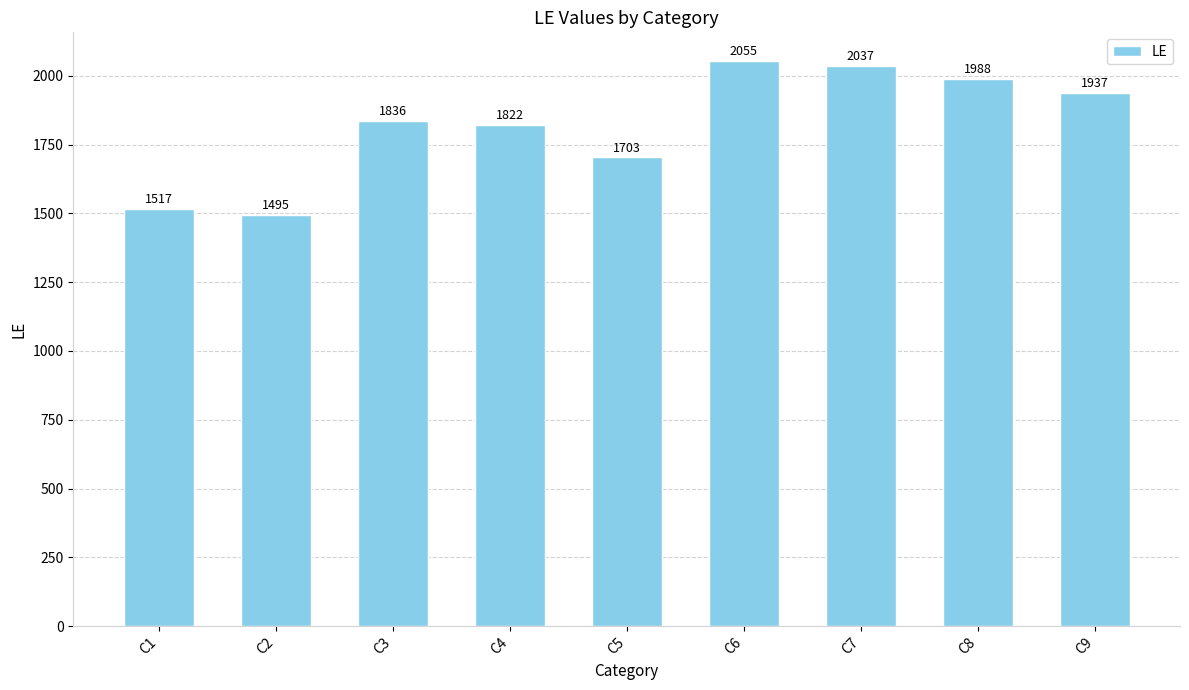

What is the change in value from C6 to C7?

-18